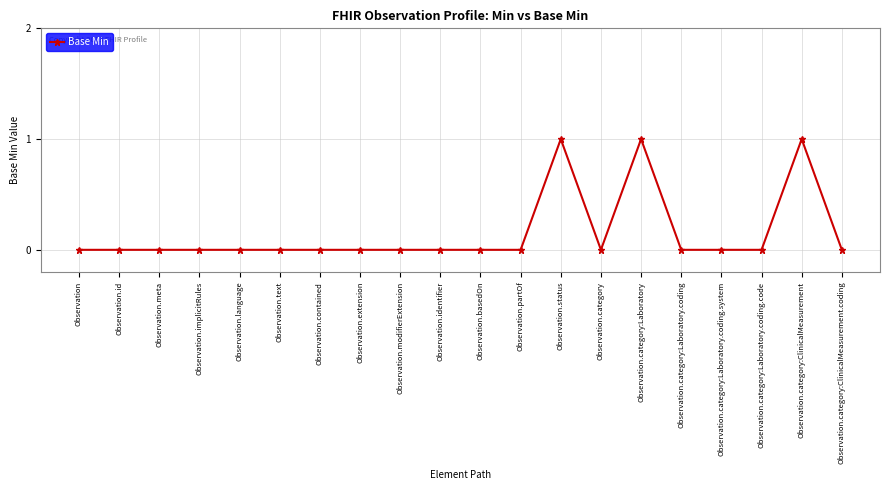

Reading left to right, transcribe all the data shown in this chart.

0	0	0	0	0	0	0	0	0	0	0	0	1	0	1	0	0	0	1	0